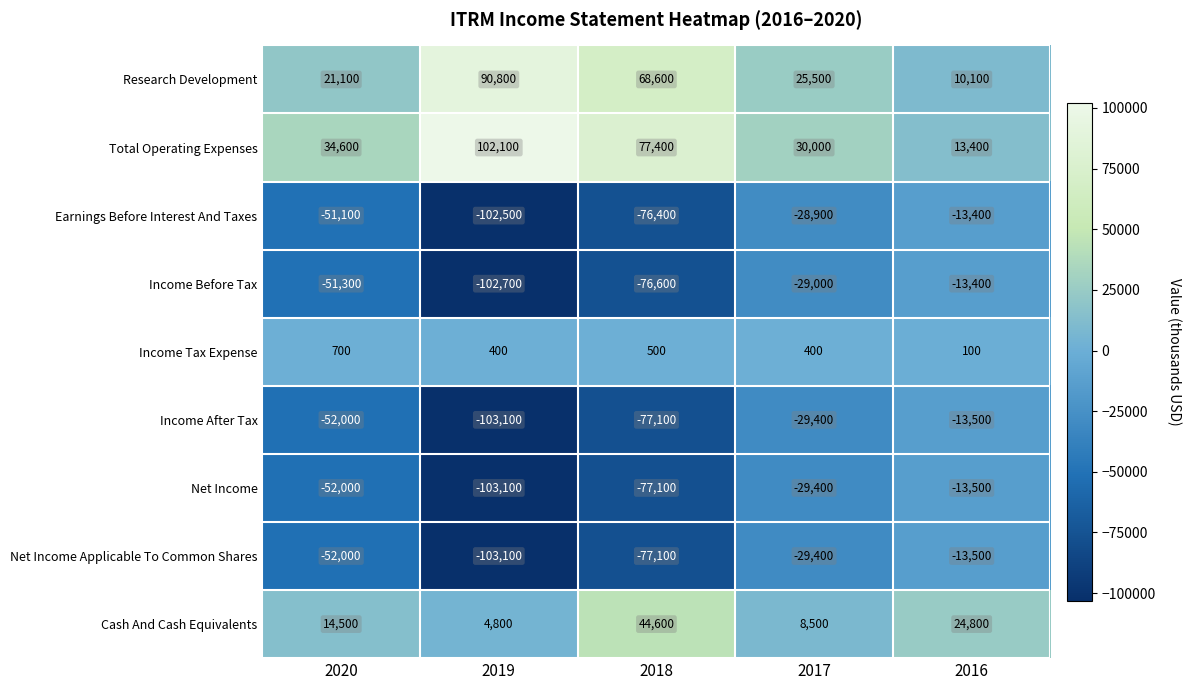

True or false: Total Operating Expenses has a value of 130025 at 2018.

False